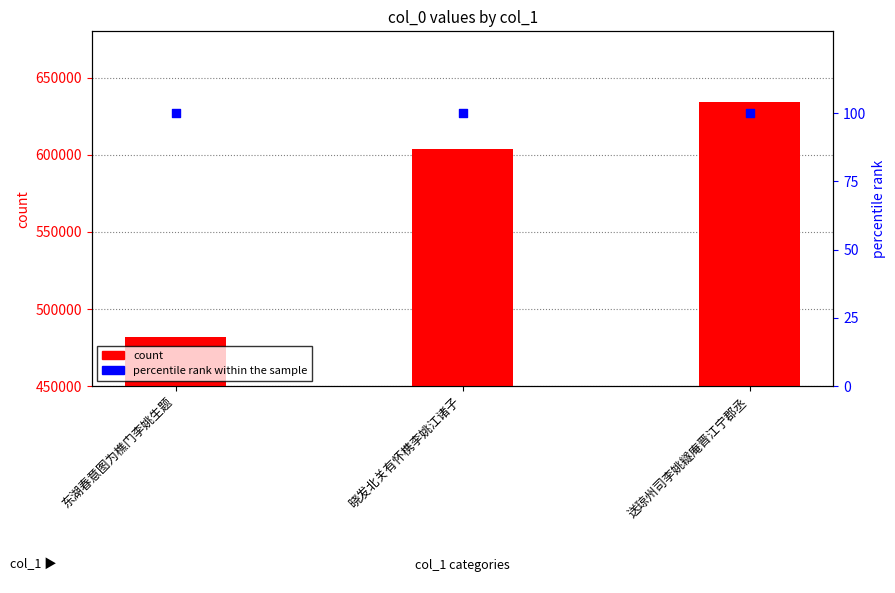

At which category is the sum across all series the highest?

送琼州司李姚繸庵晋江宁郡丞